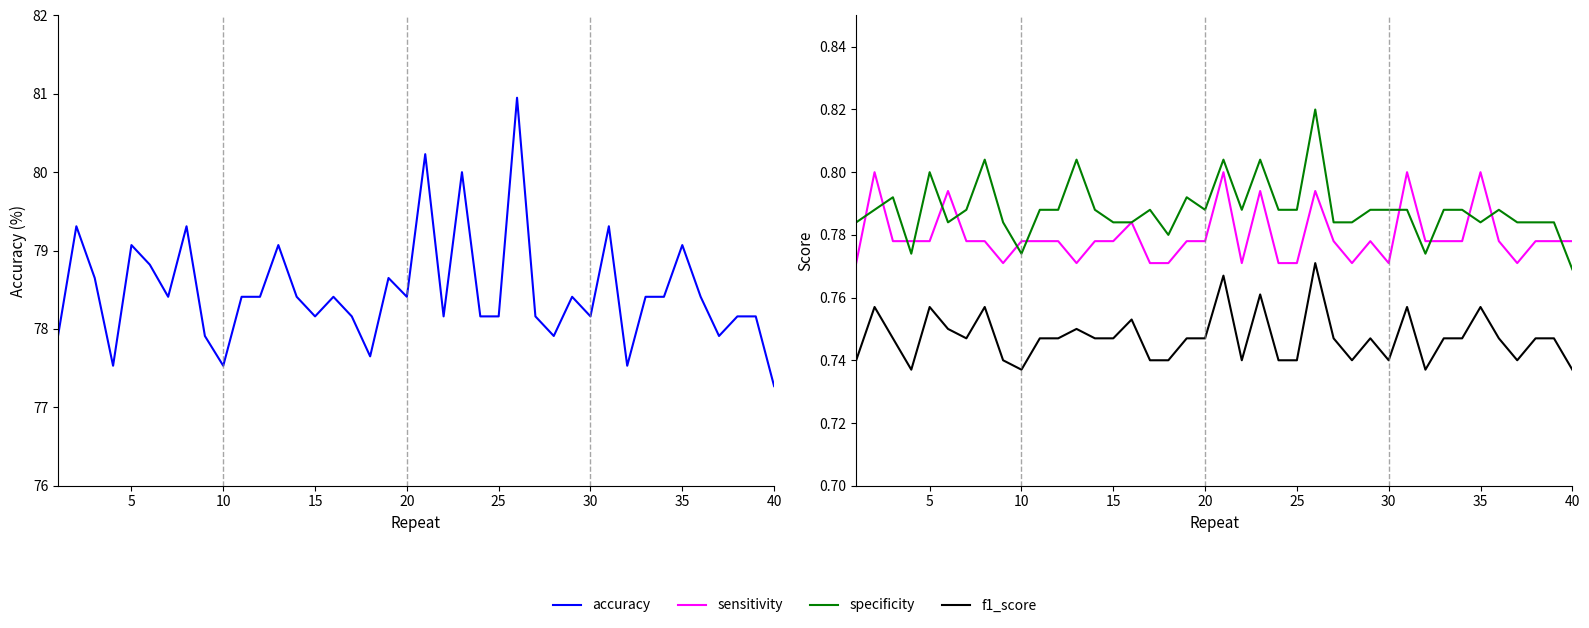

What is the average value of the f1_score series?

0.7